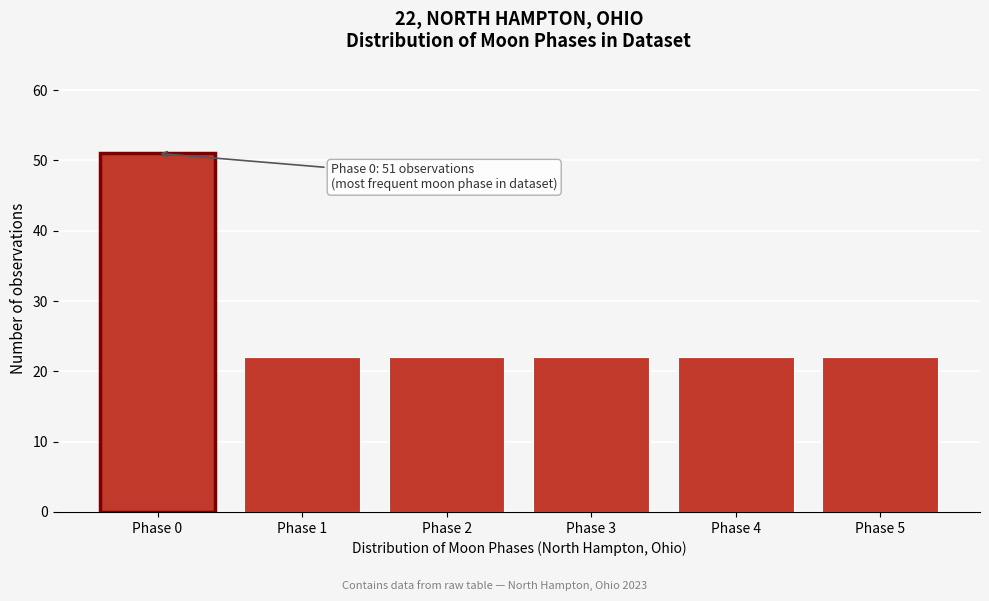

Reading left to right, transcribe all the data shown in this chart.

51	22	22	22	22	22